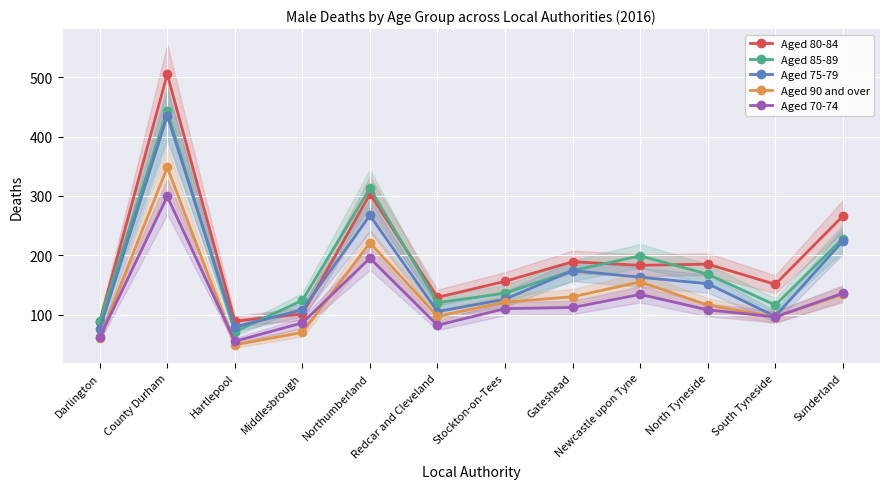

How many data points in Aged 70-74 are above 110?

5